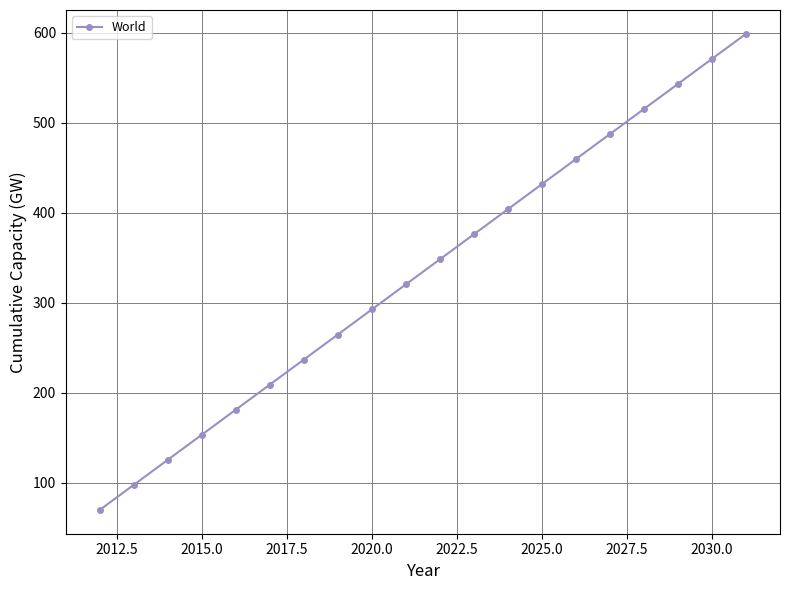

What is the maximum value shown in the chart?

598.8